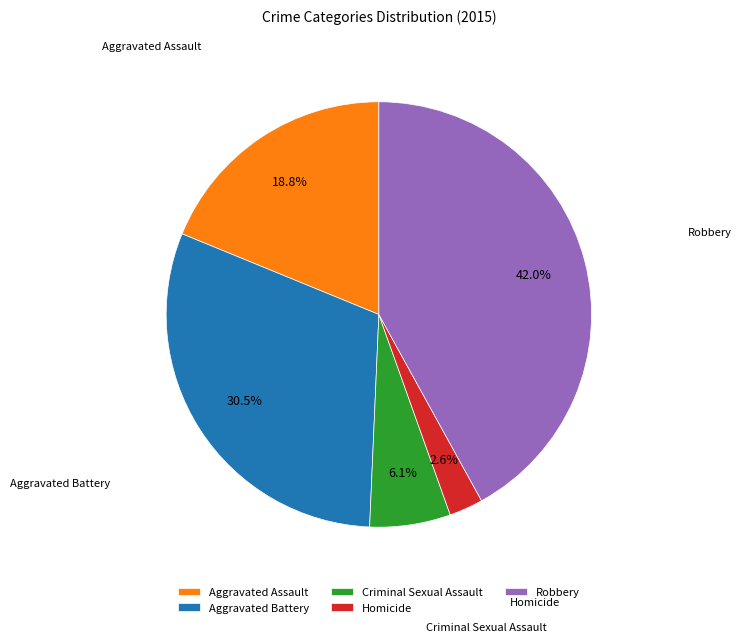

Is there any slice that represents more than half of the pie?

No